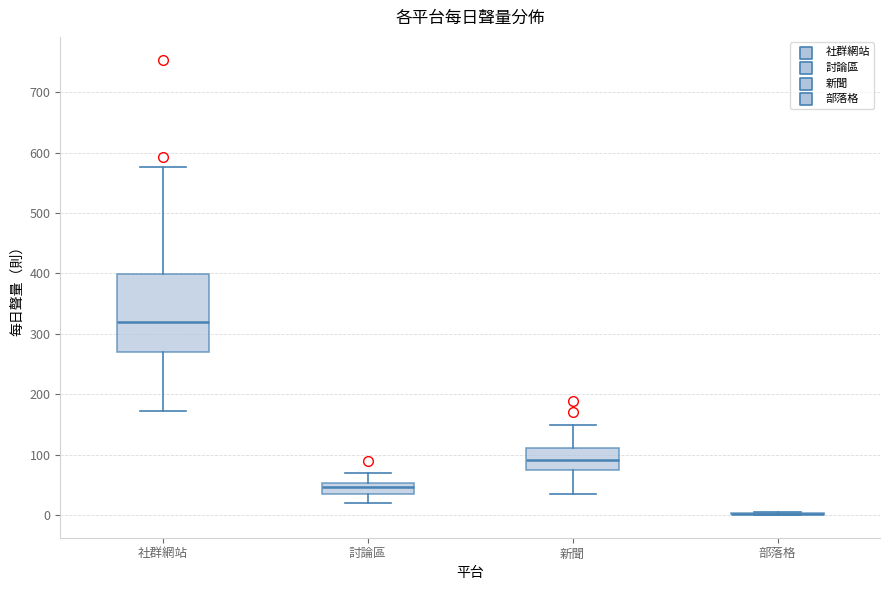

Reading left to right, transcribe this box plot: for each box, give where its median line is, the range the box spans, and where its two whiskers end, as read against the y-axis. The values are not printed on the chart, so give them approximately, as read against the axis.

社群網站: median 320, box 270 to 400, whiskers 170 to 580
討論區: median 50 (inside the box), box 40 to 50, whiskers 20 to 70
新聞: median 90, box 70 to 110, whiskers 40 to 150
部落格: box collapsed to a line at 0, whiskers 0 to 10